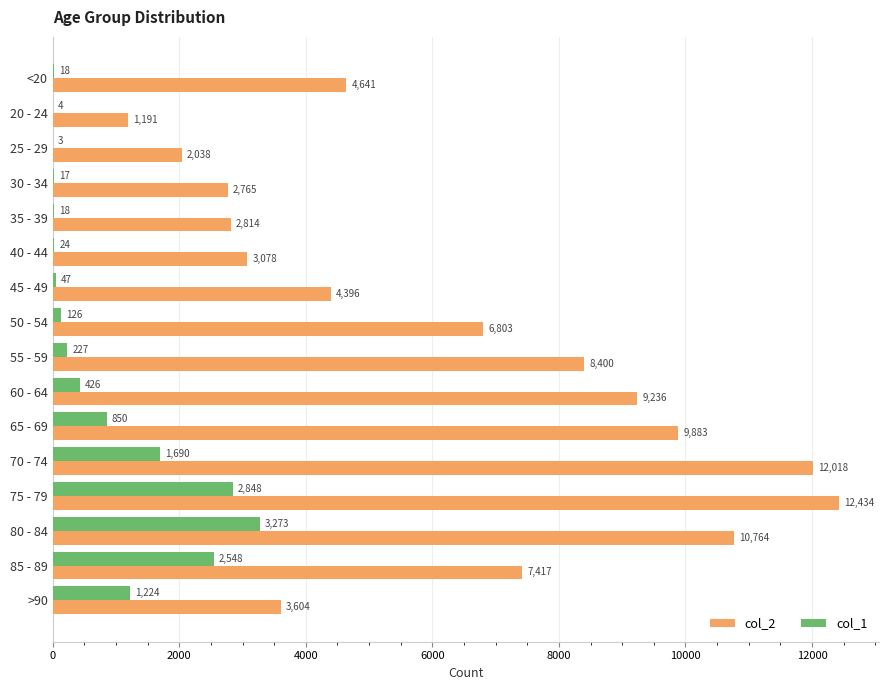

Where is col_2 nearest to the value 6812?

50 - 54